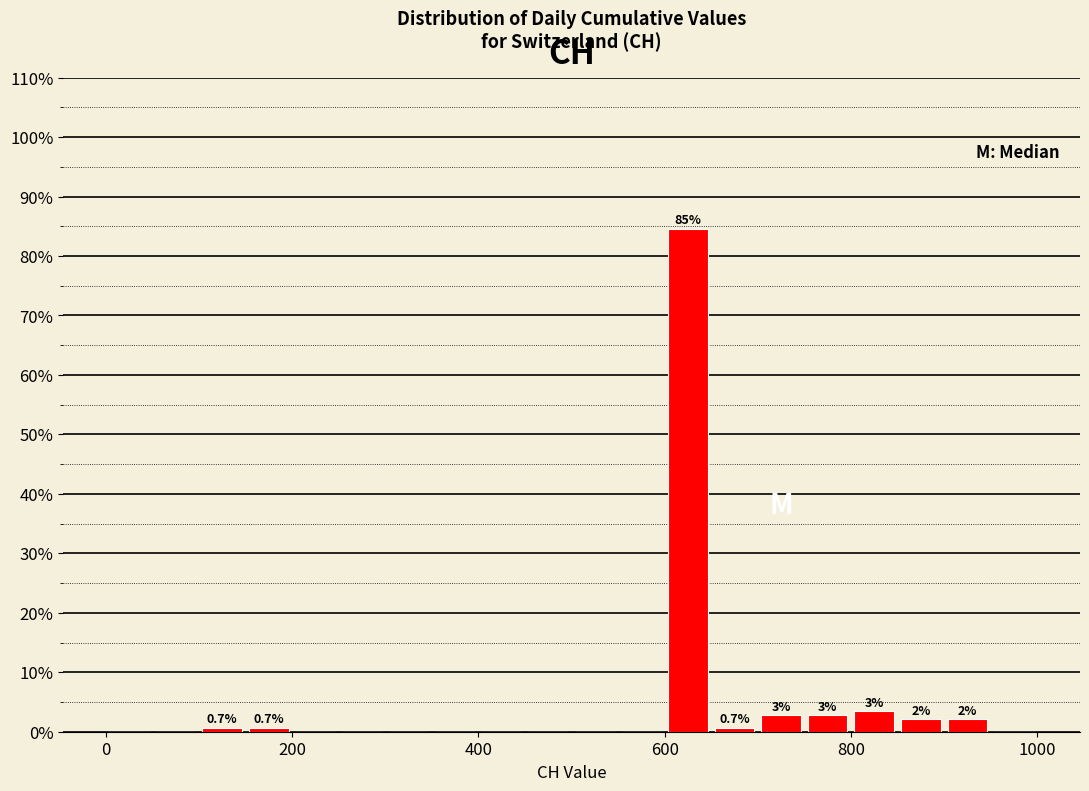

Read against the x-axis, roughly where is the centre of the tallest bar?

620